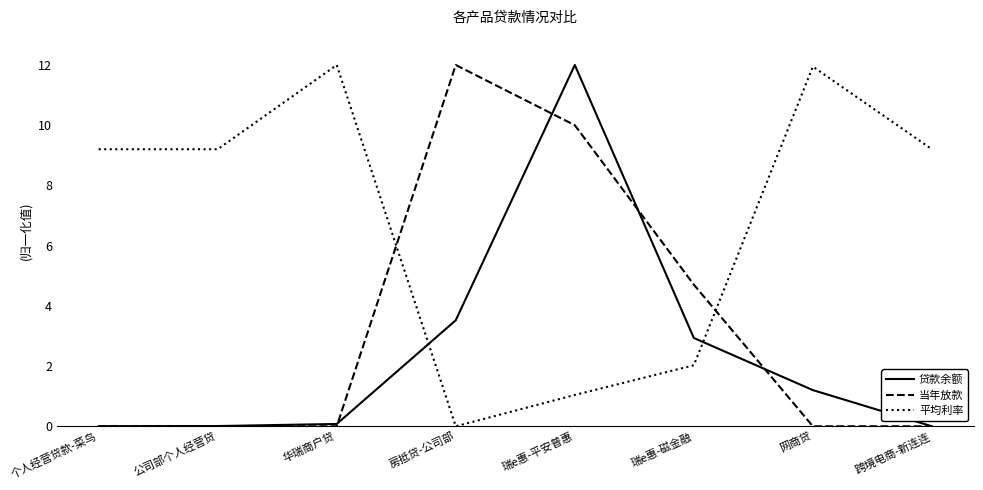

The value of 当年放款 at 瑞e惠-平安普惠 is 17.5. True or false?

False